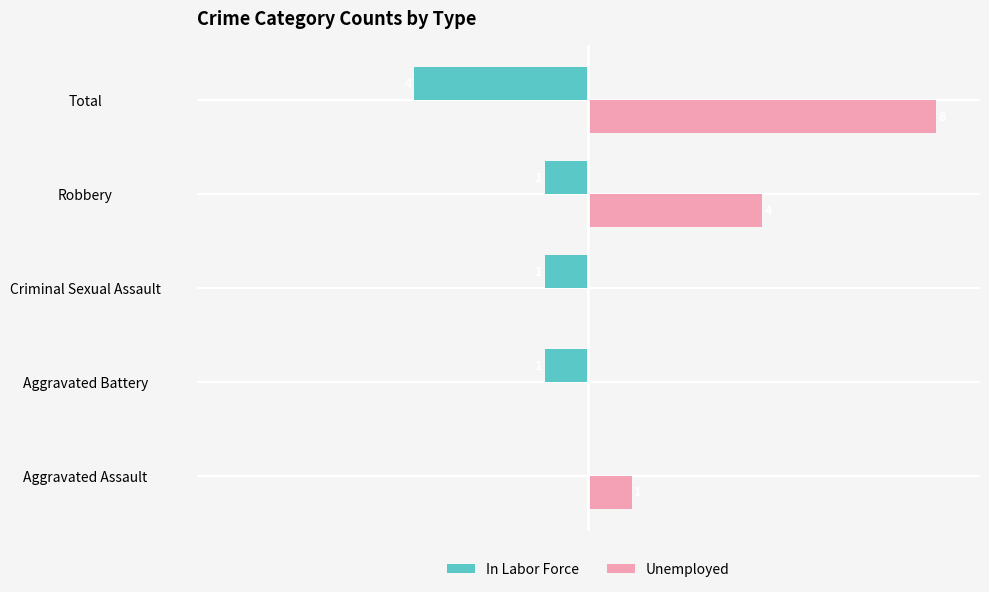

Which series changed the most between Aggravated Assault and Total?

Unemployed